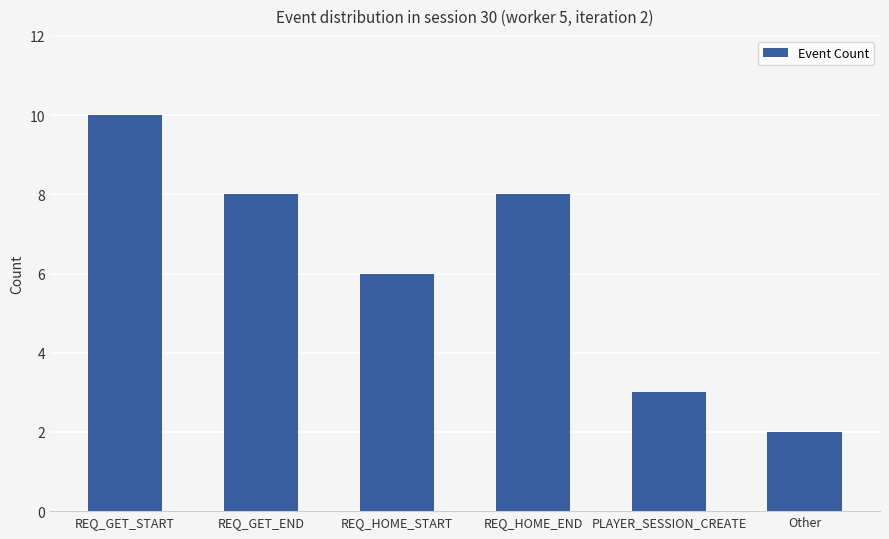

What is the difference between the values at REQ_GET_START and Other?

8